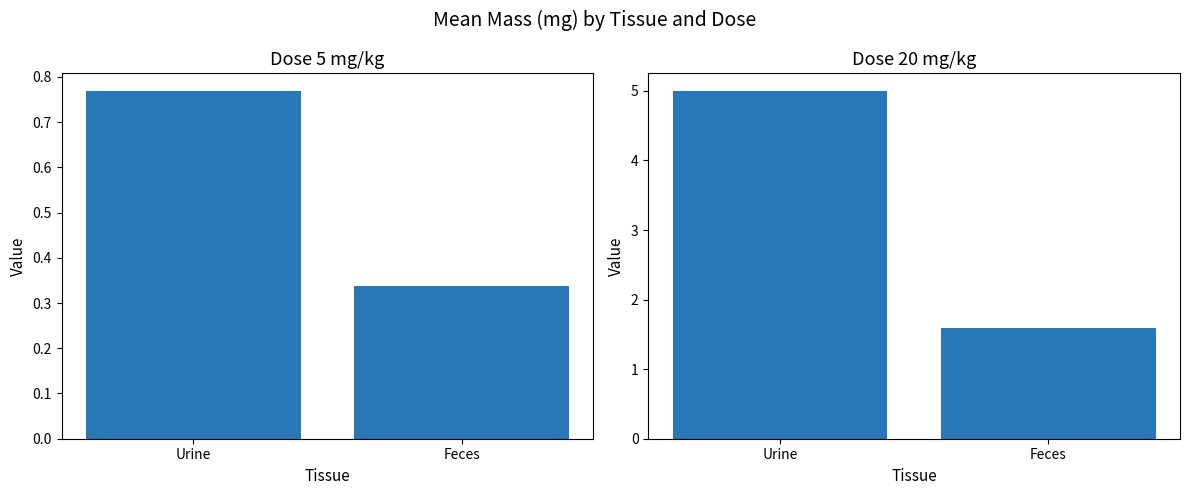

What value does the 20 mg/kg series have at Feces?

1.6